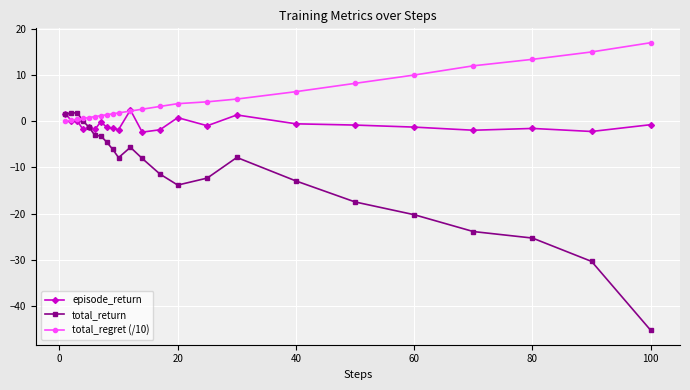

Which series has the largest total across all categories?

total_regret (/10)